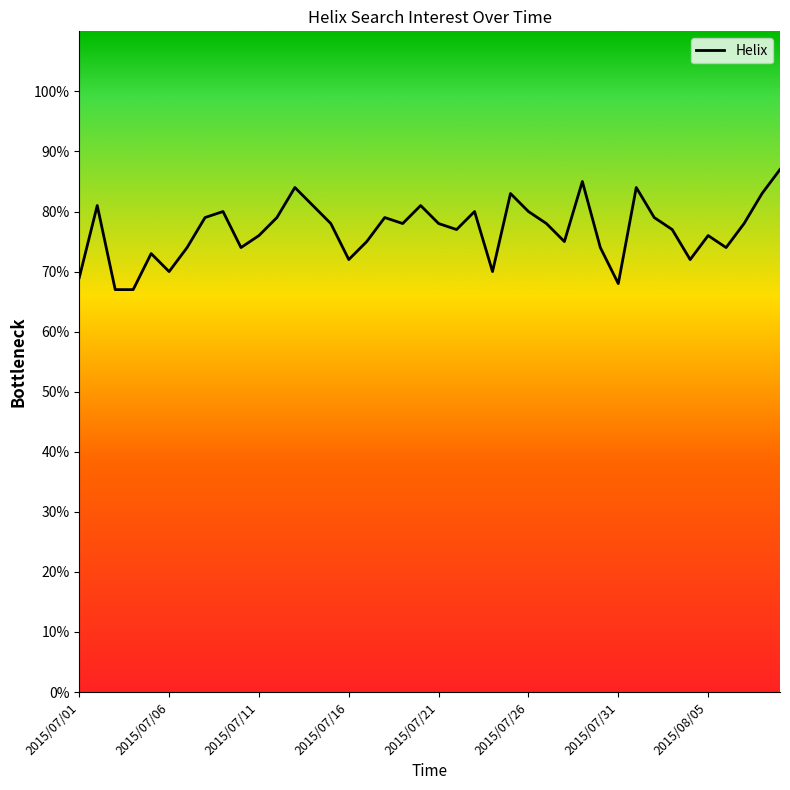

What is the minimum value shown in the chart?

67